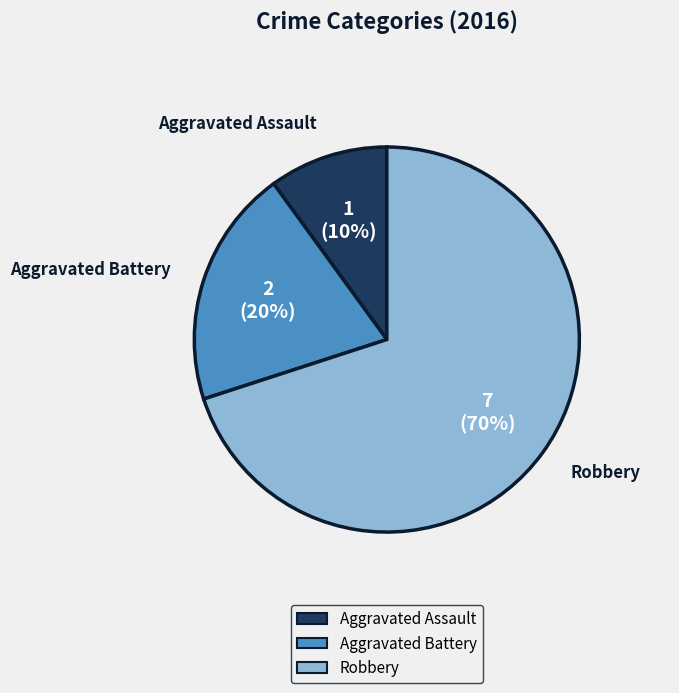

Is it true that Robbery is 70% of the pie?

True